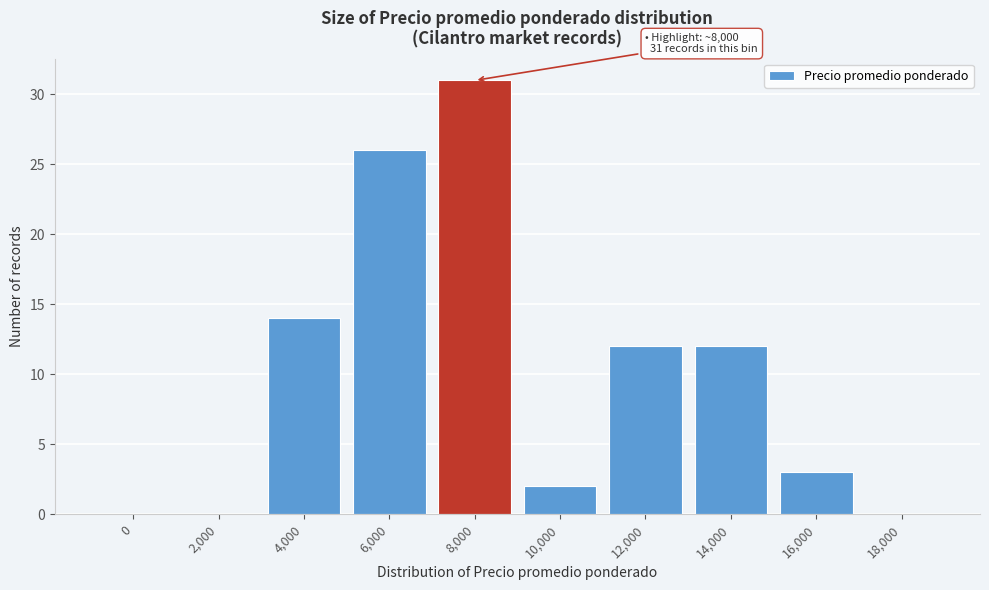

Reading right to left, list all the values displayed in this chart.

18,000=0	16,000=3	14,000=12	12,000=12	10,000=2	8,000=31	6,000=26	4,000=14	2,000=0	0=0